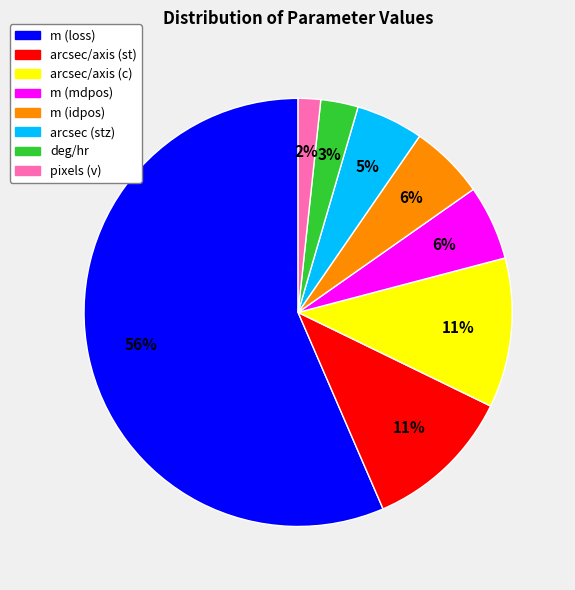

What is the smallest slice in the pie chart?

pixels (v)